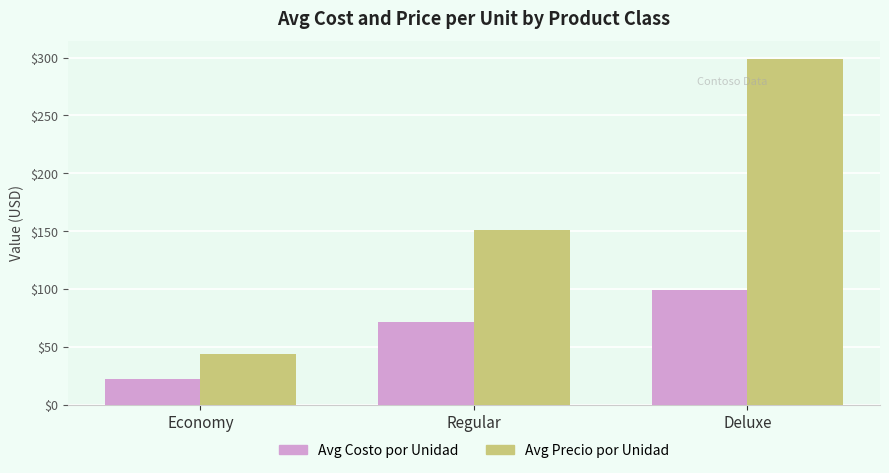

Reading right to left, what are all the values shown in this chart?

Avg Costo por Unidad: Deluxe=99.1	Regular=71.6	Economy=22.3
Avg Precio por Unidad: Deluxe=299.2	Regular=151.1	Economy=43.9